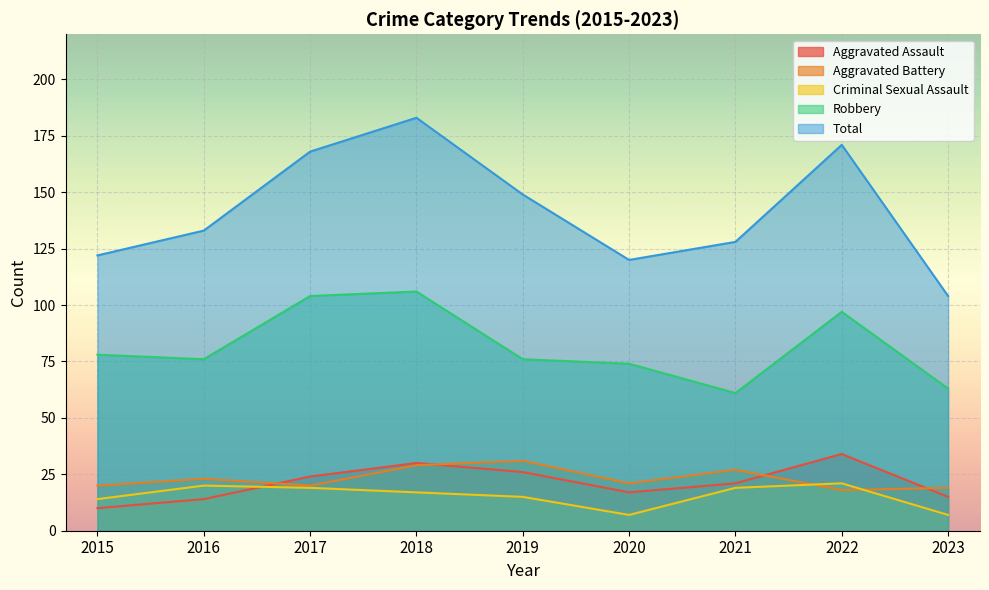

How many lines are shown in the chart?

5